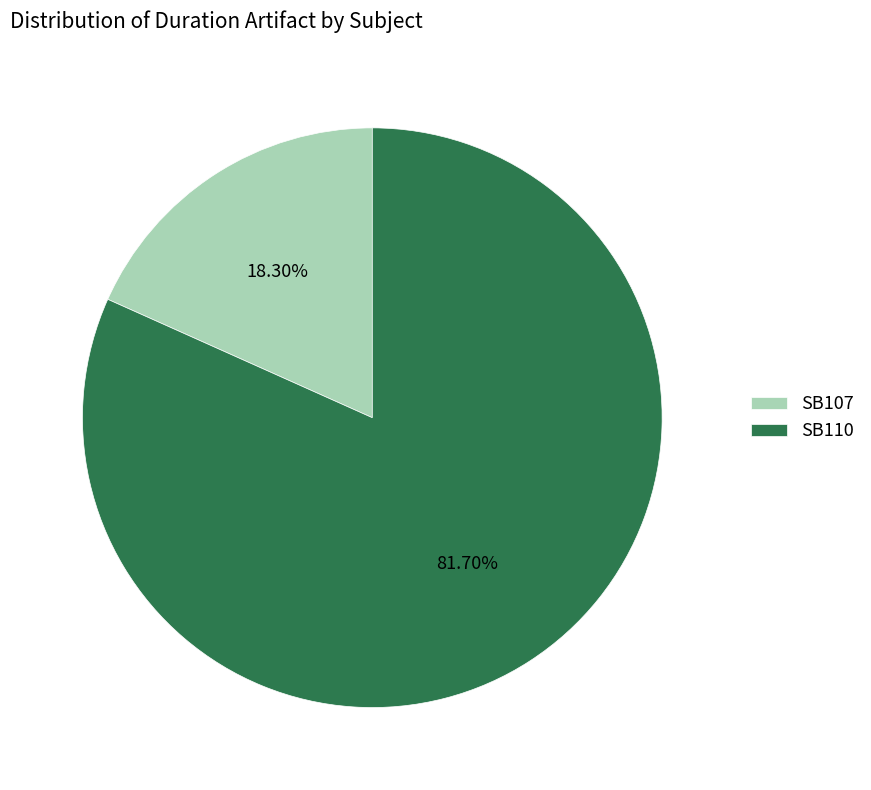

Count the number of slices in the pie.

2